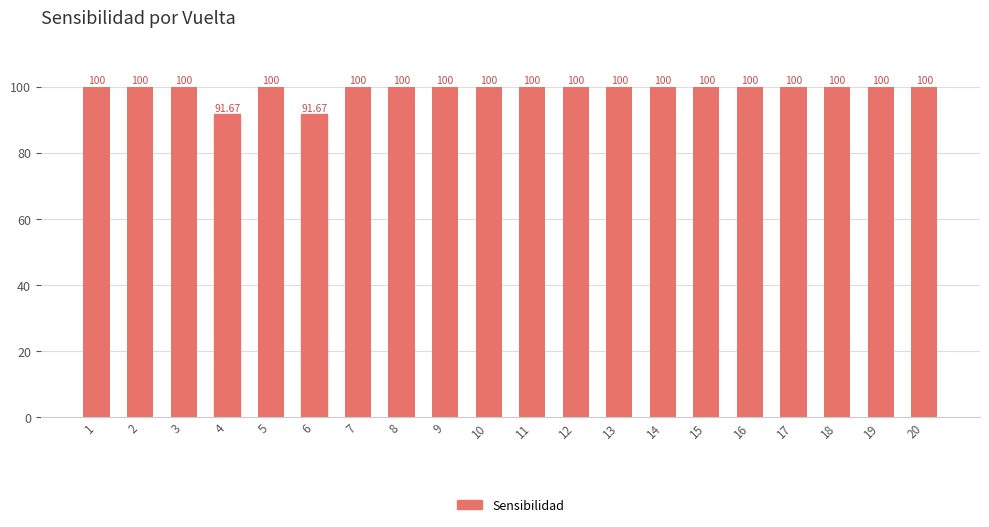

Reading left to right, what are all the values shown in this chart?

1=100.0	2=100.0	3=100.0	4=91.7	5=100.0	6=91.7	7=100.0	8=100.0	9=100.0	10=100.0	11=100.0	12=100.0	13=100.0	14=100.0	15=100.0	16=100.0	17=100.0	18=100.0	19=100.0	20=100.0